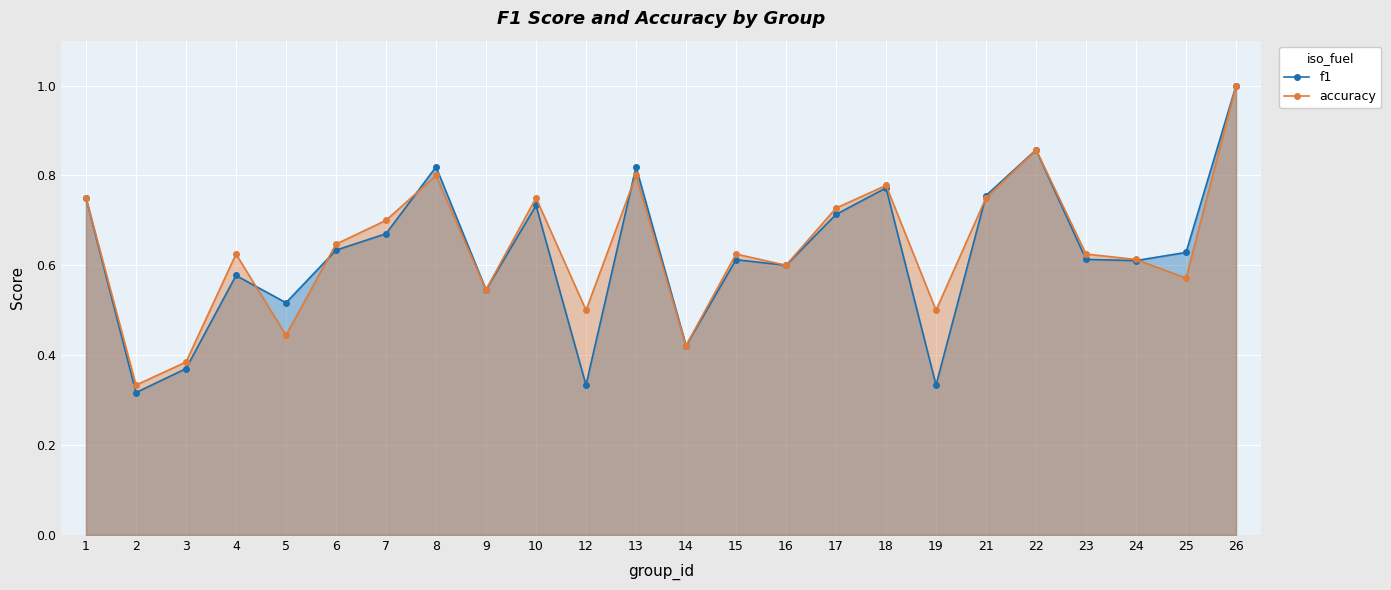

True or false: accuracy and f1 intersect in this chart.

True